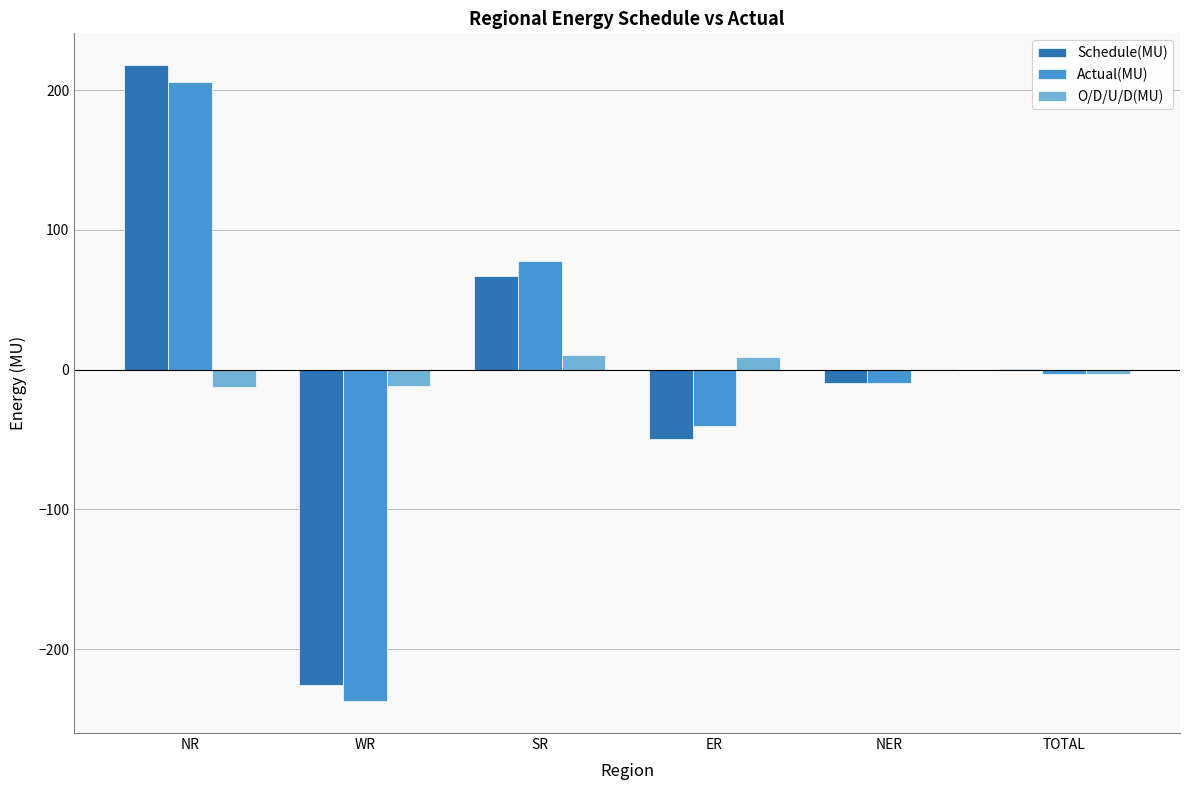

At which category is the sum across all series the highest?

NR